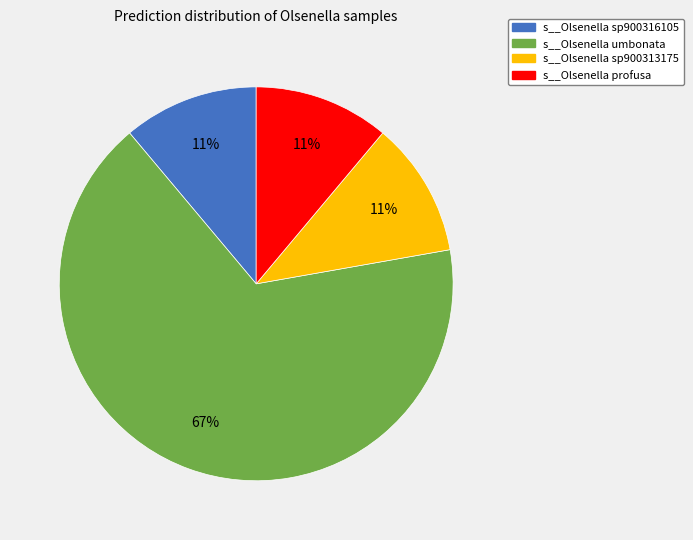

To the nearest percent, what is the average slice percentage?

25%